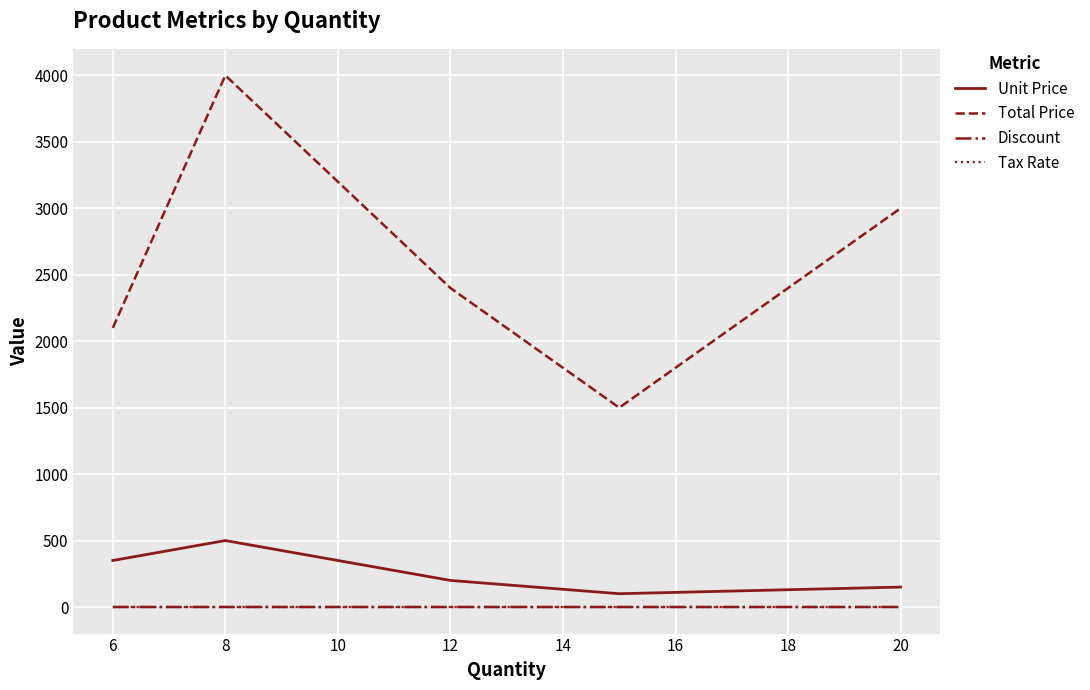

What is the average value of the Total Price series?

2600.0